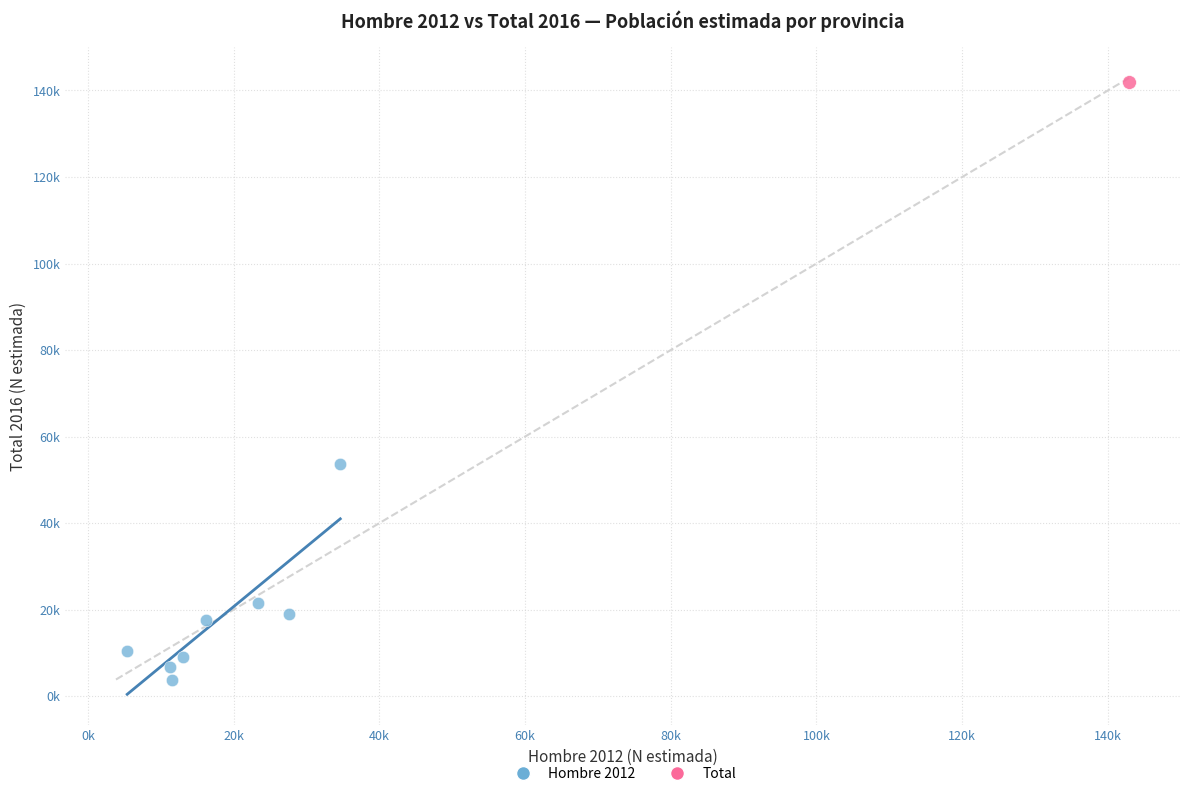

What are all the series names shown in the legend?

Hombre 2012, Total